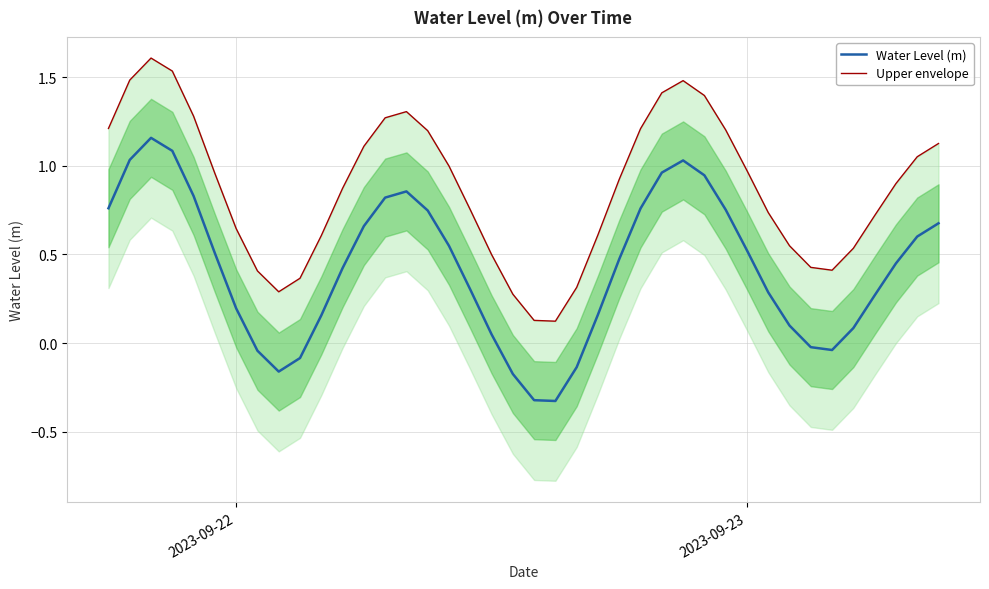

True or false: Water Level (m) has a value of 0.7 at 2023-09-23.

False